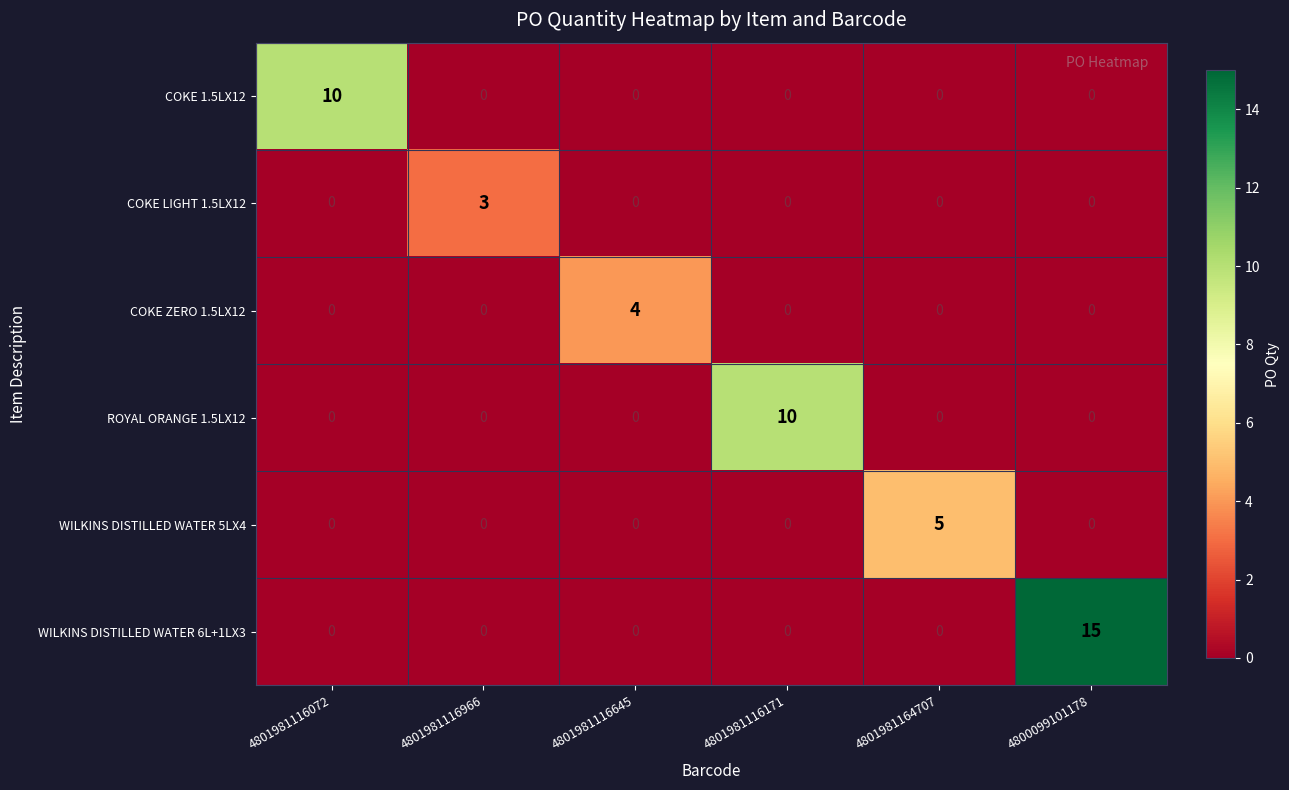

True or false: COKE LIGHT 1.5LX12 has a value of 0 at 4800099101178.

True